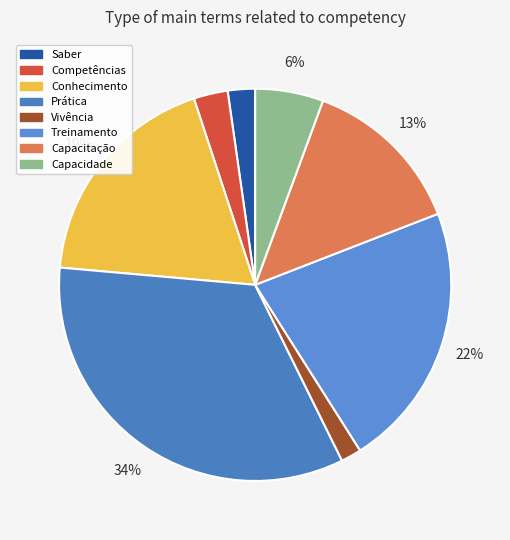

Do Capacitação and Vivência together represent more than half of the pie?

No